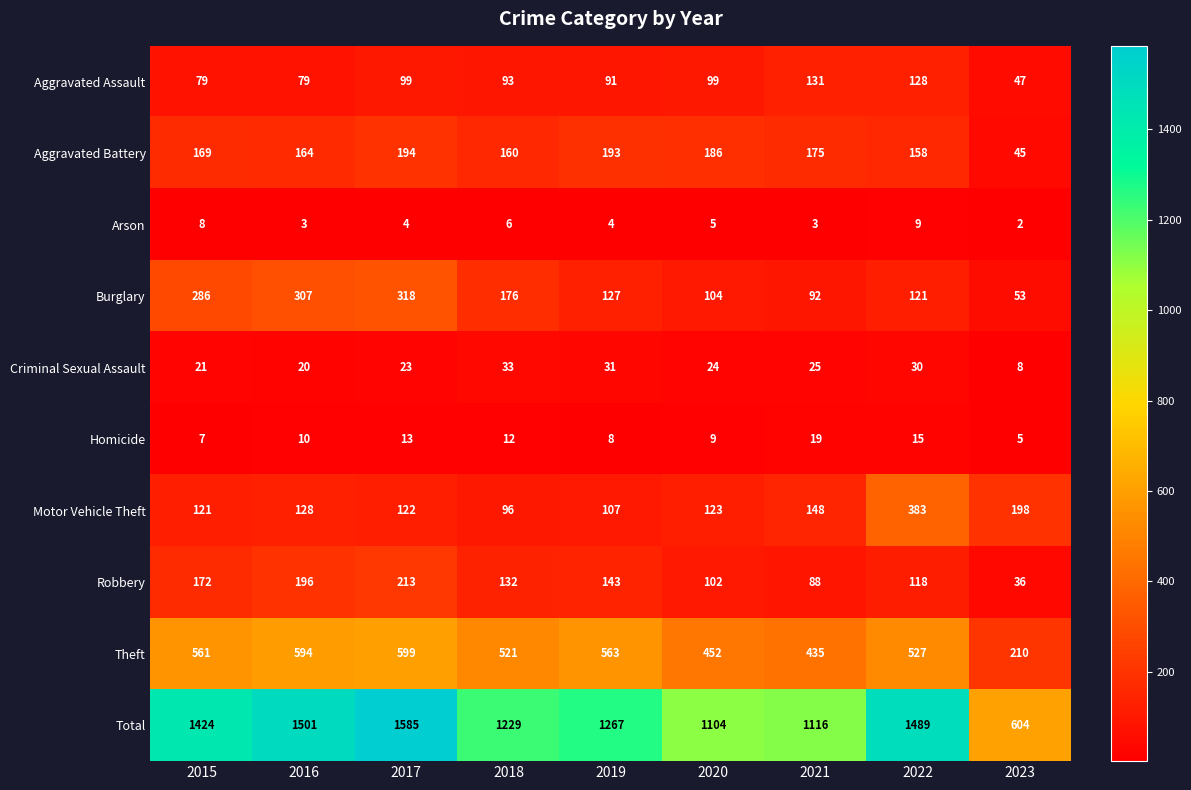

What is the sum of the Robbery values at 2018 and 2021?

220